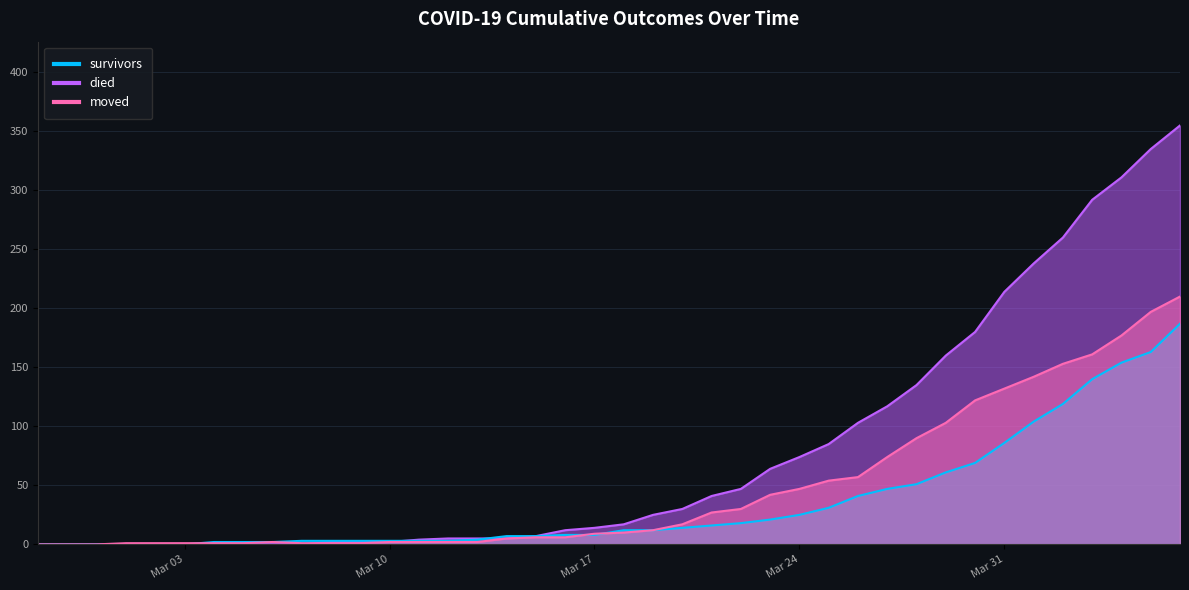

Between 2020-03-14 and 2020-04-06, which is larger?

2020-04-06